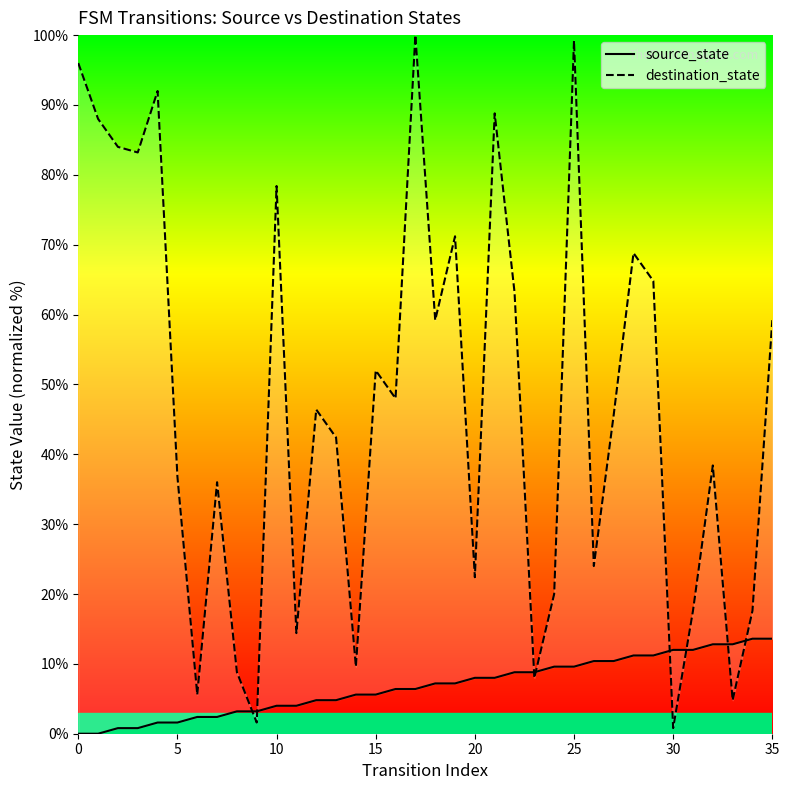

True or false: source_state has more than 0 interior local peaks.

False